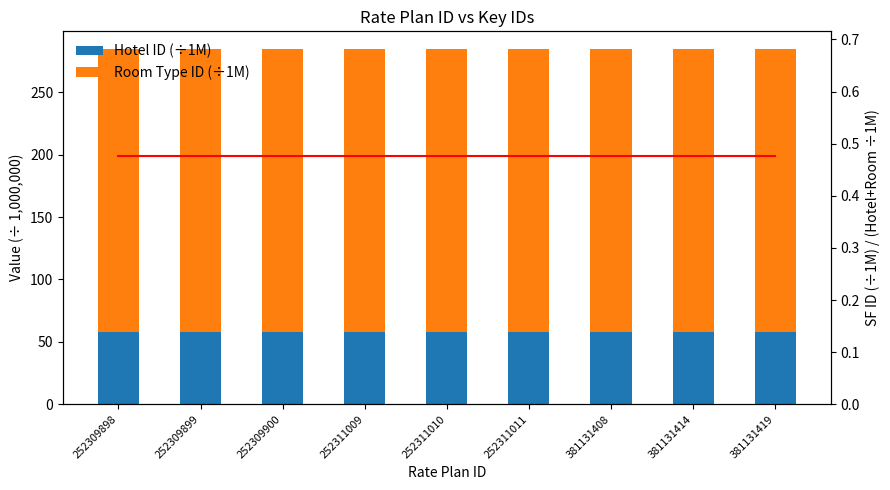

The Hotel ID (÷1M) series shows 25.9 at 252311009. True or false?

False